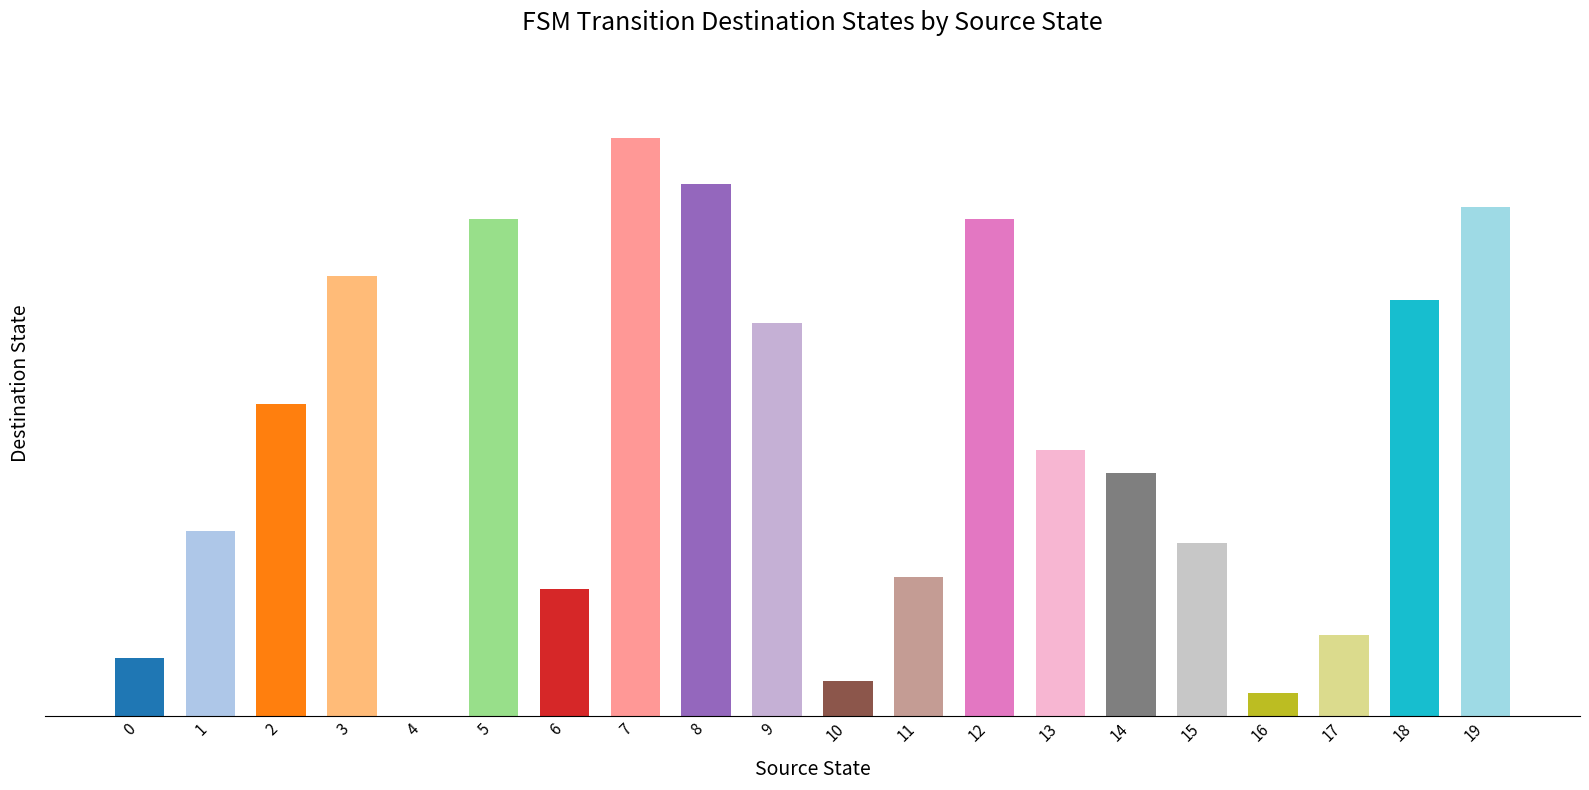

Are the bars horizontal?

No